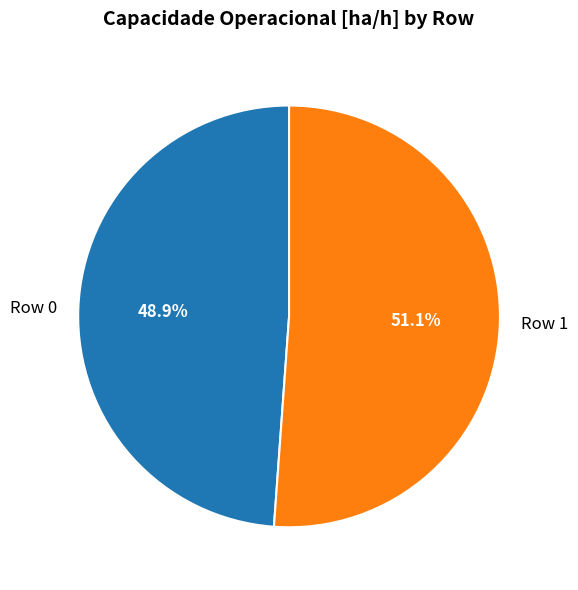

What percentage is the Row 0 slice, to the nearest percent?

49%